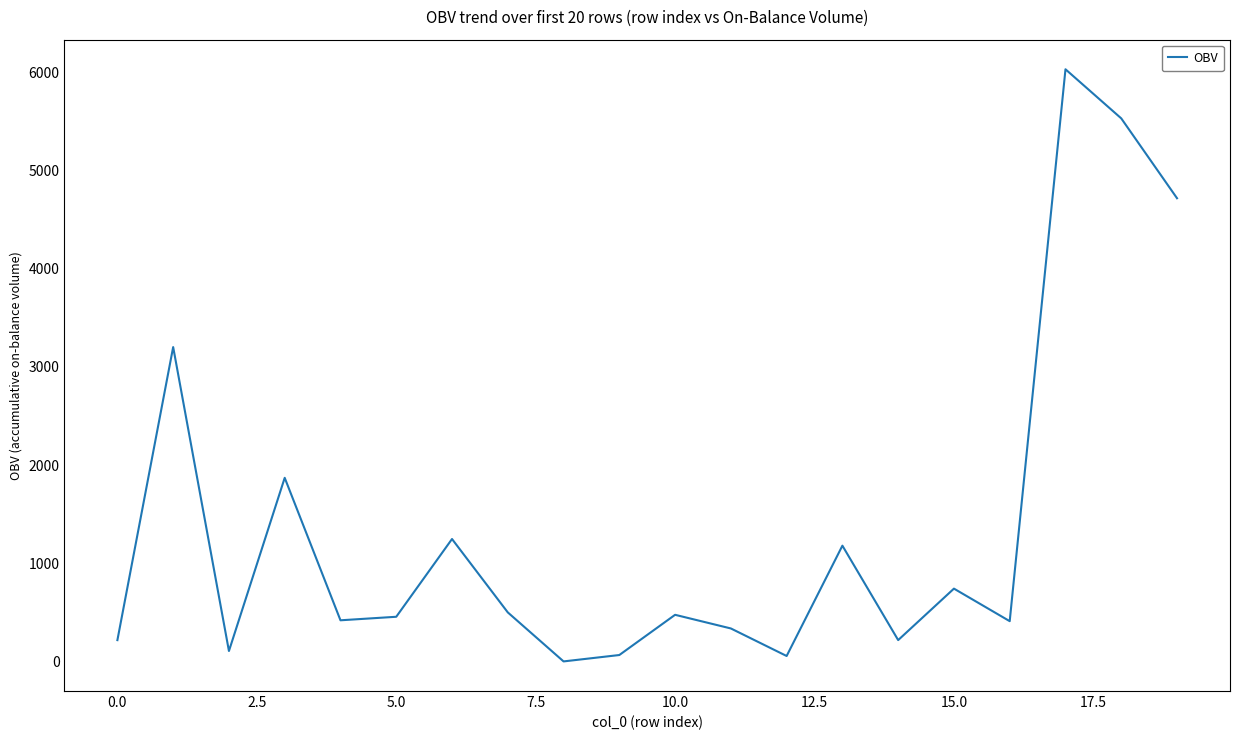

How many values are below 475?

10